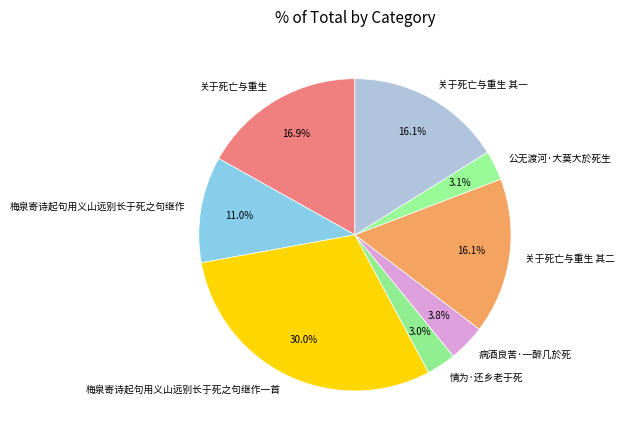

Approximately how many times larger is the value at 病酒良苦·一醉几於死 compared to 关于死亡与重生 其二?

0.2